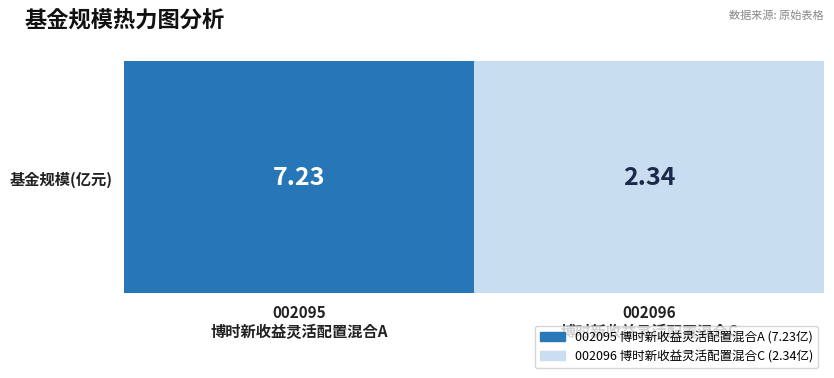

What is the sum of the values at 002095
博时新收益灵活配置混合A and 002096
博时新收益灵活配置混合C?

9.6